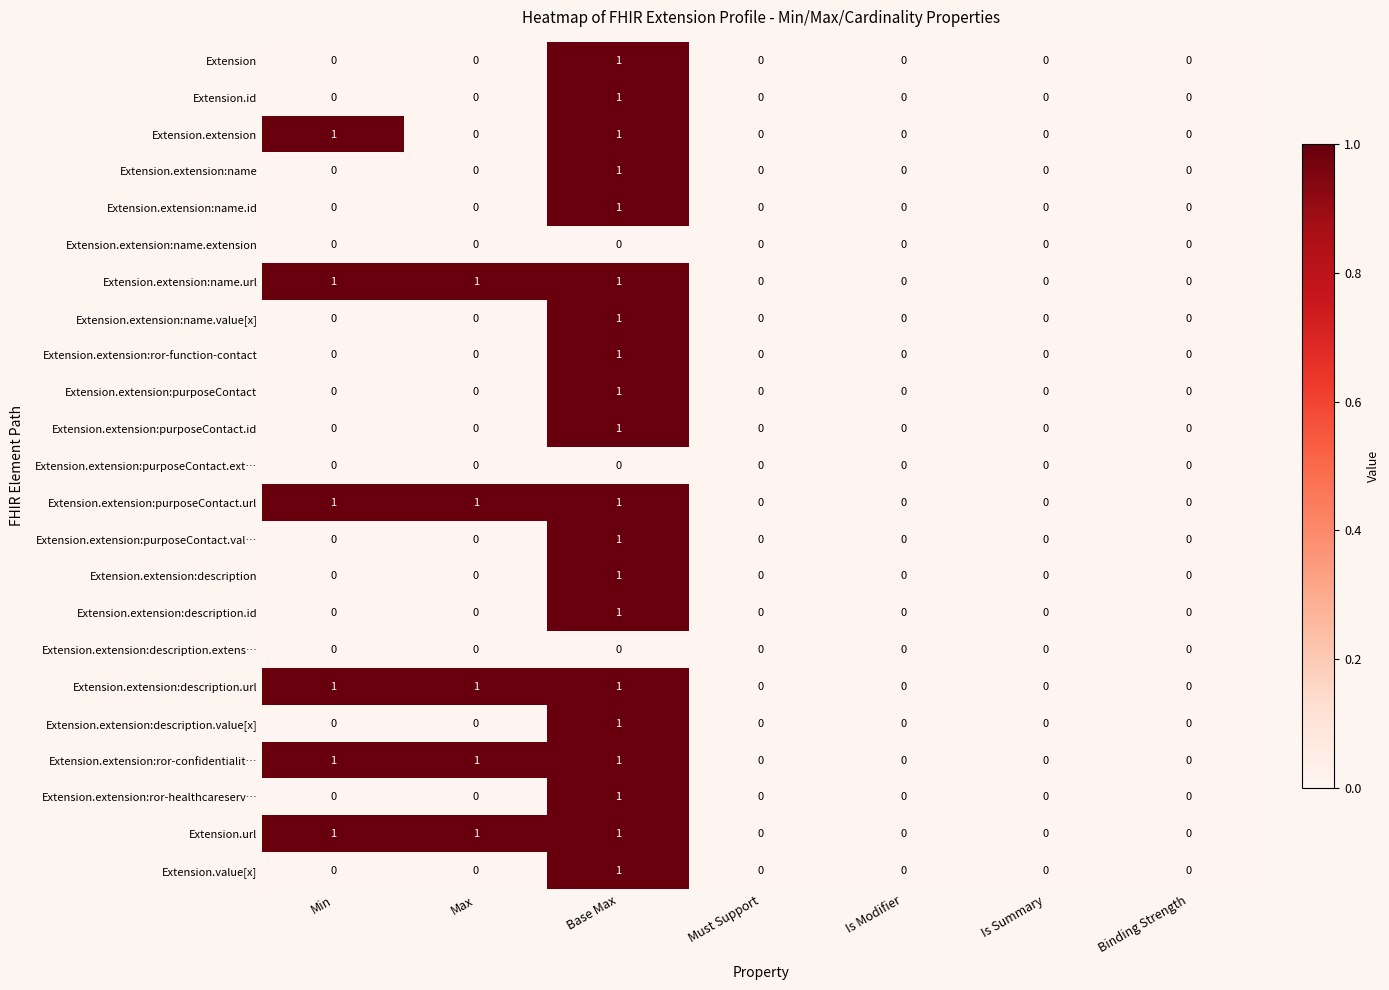

True or false: Extension.extension:description.id has a value of 0 at Binding Strength.

True